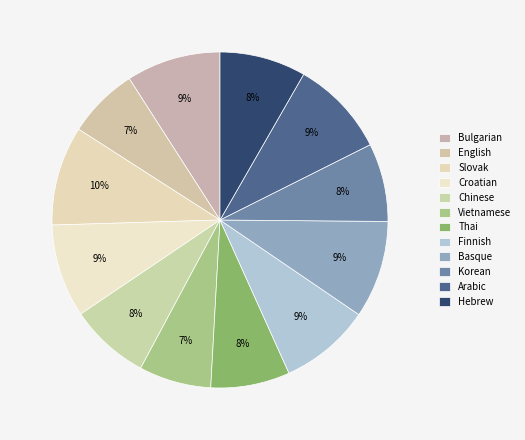

What percentage do Basque and Hebrew together represent?

17.7%